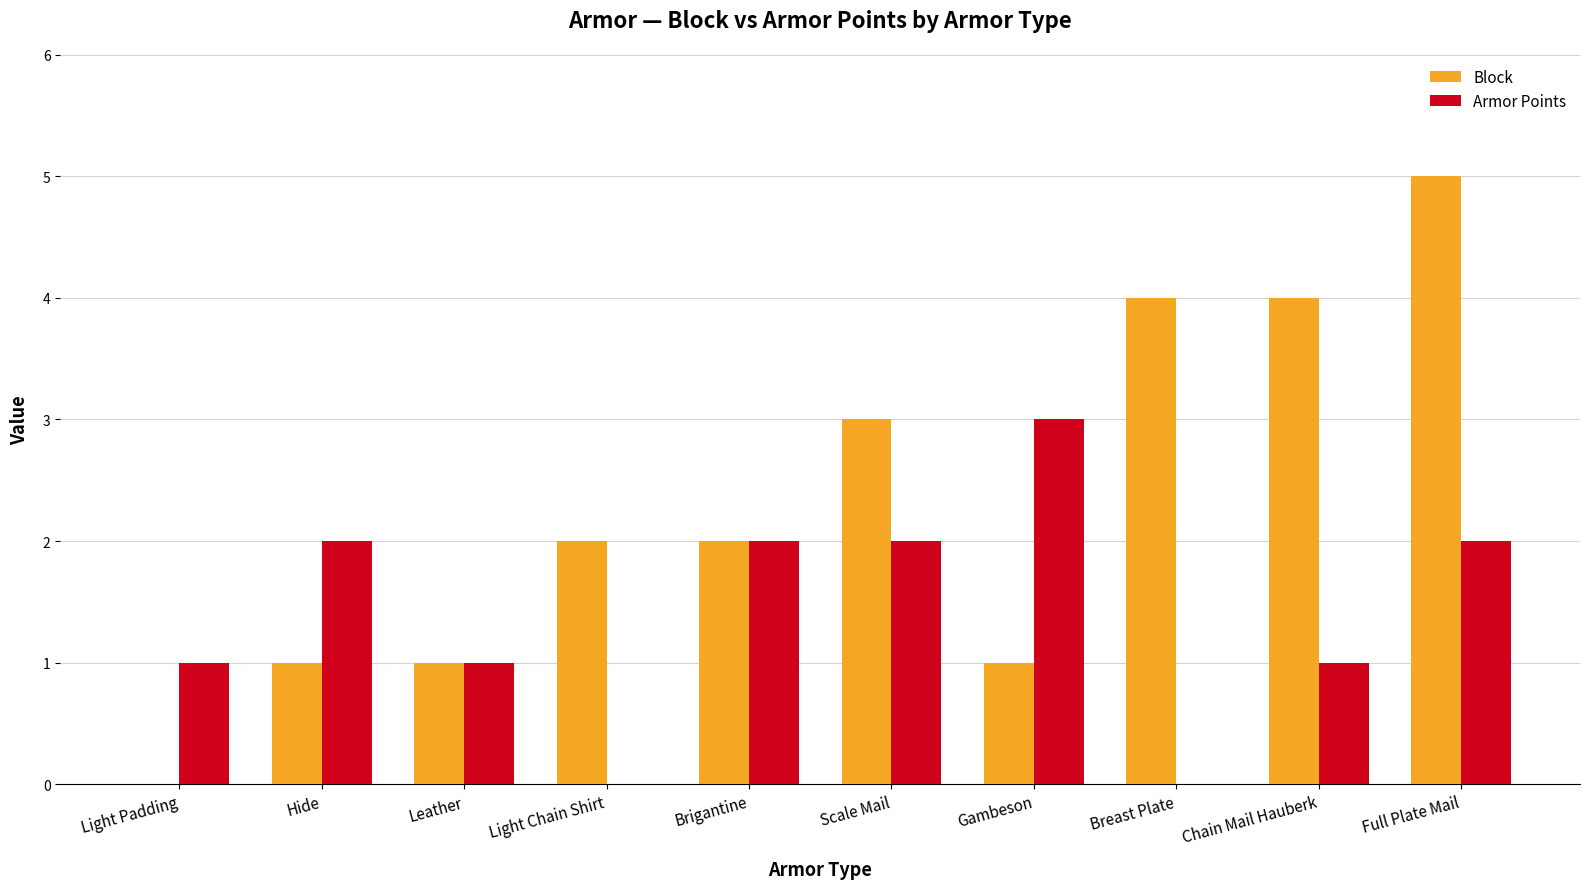

Which series has the largest total across all categories?

Block